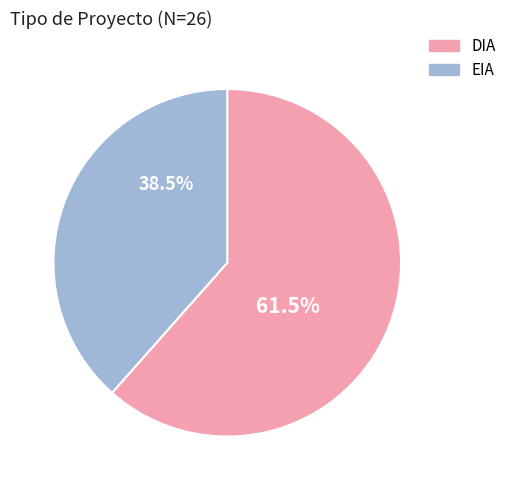

Which category has the biggest portion of the pie?

DIA